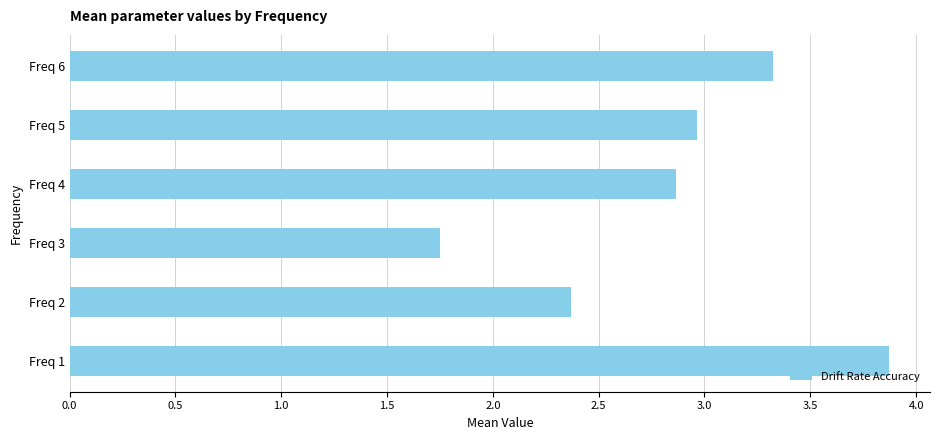

What is the sum of the values at Freq 3 and Freq 6?

5.1